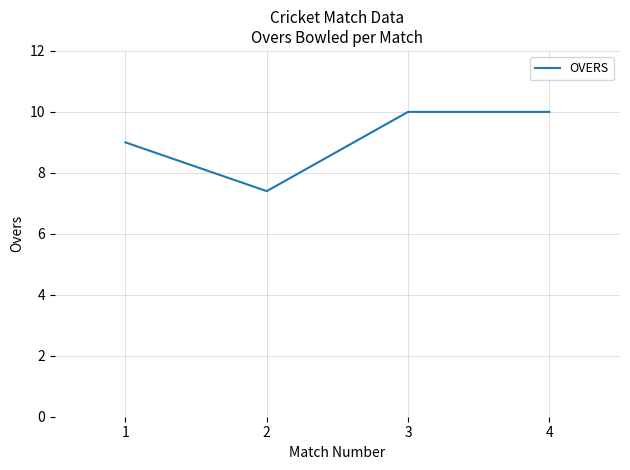

True or false: there are more than 1 points higher than both neighbors.

False